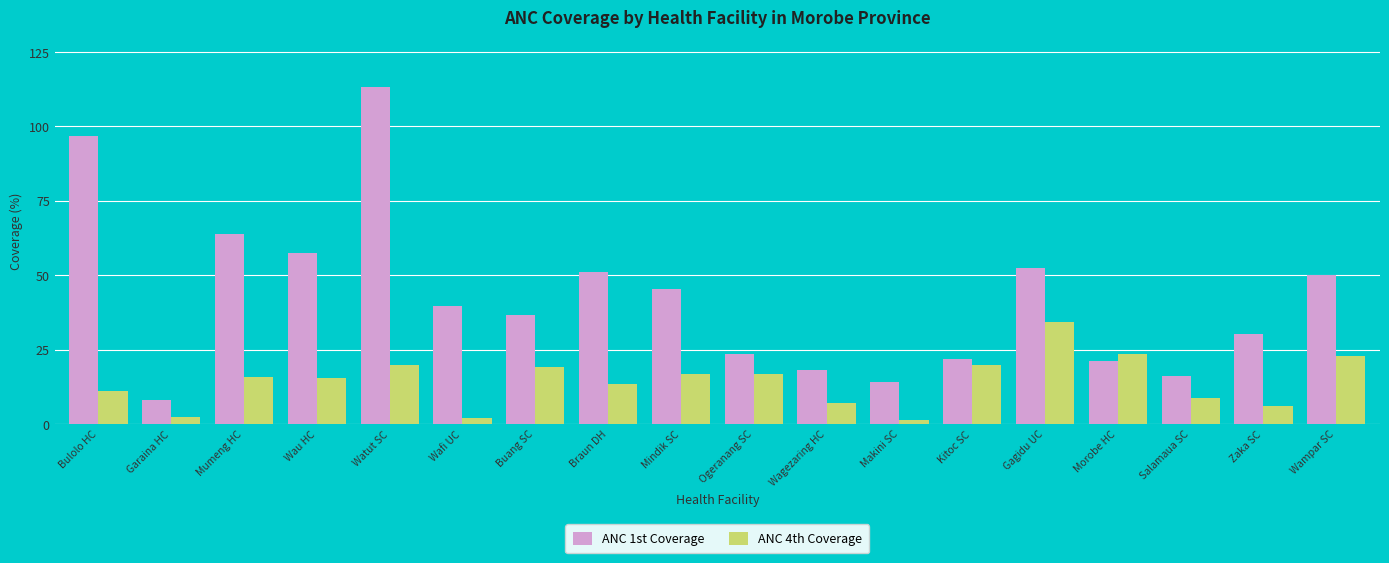

What is the sum of the ANC 4th Coverage values at Garaina HC and Salamaua SC?

11.1